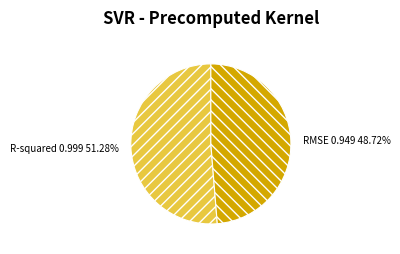

Count the number of slices in the pie.

2